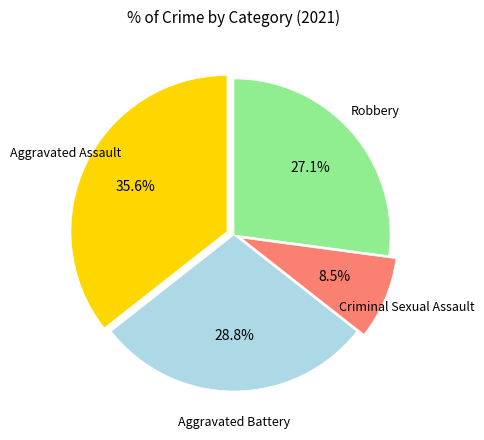

Is there any slice that represents more than half of the pie?

No